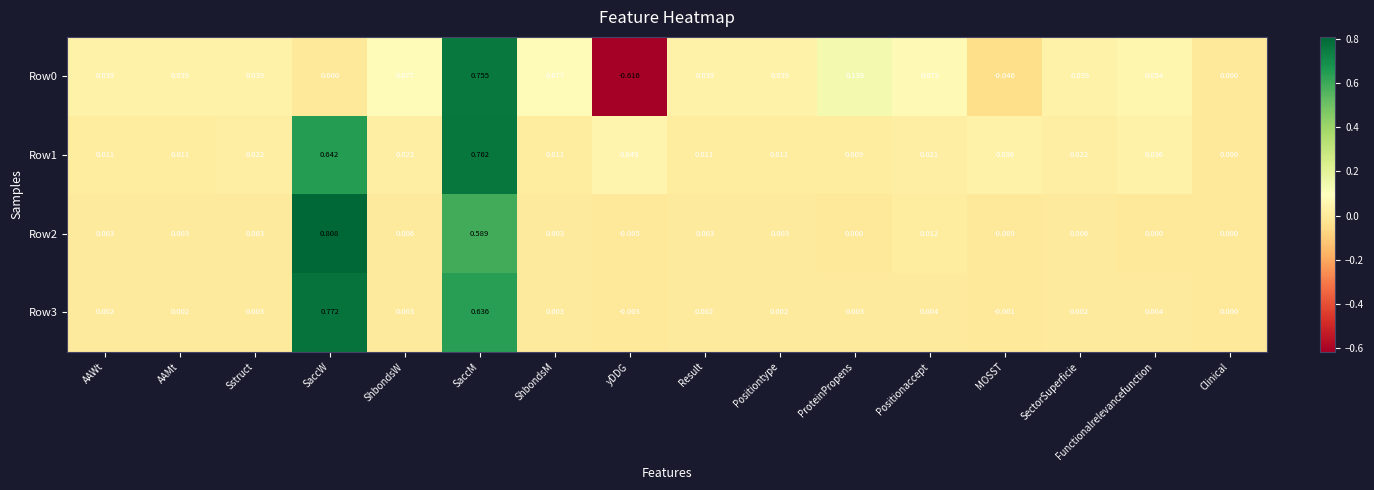

At which label is Row1 closest to 0?

Clinical